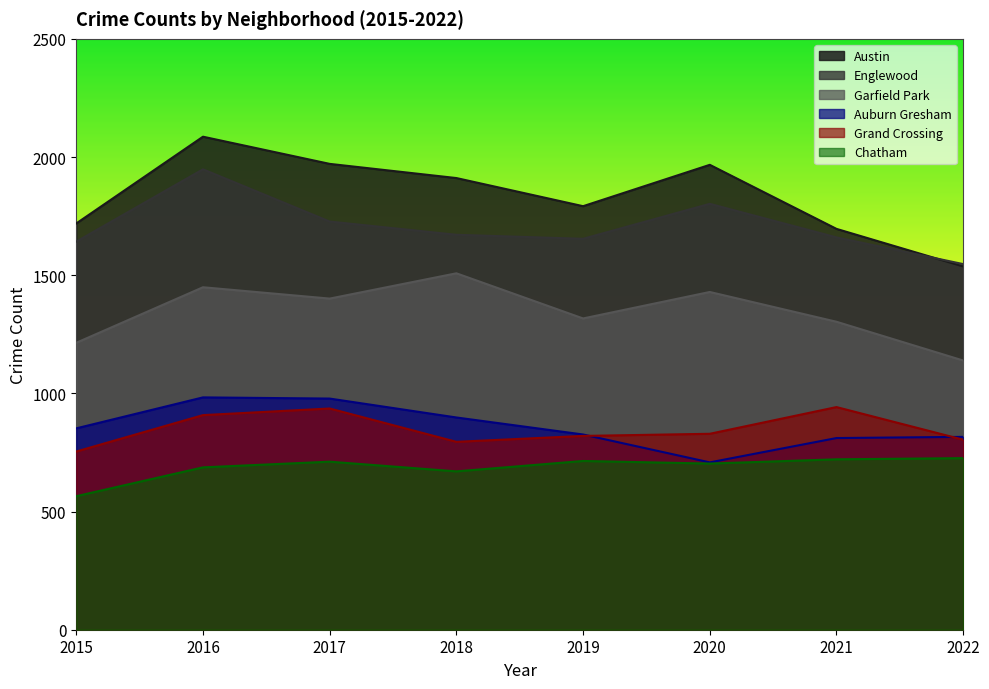

True or false: Auburn Gresham and Englewood cross at least once.

False